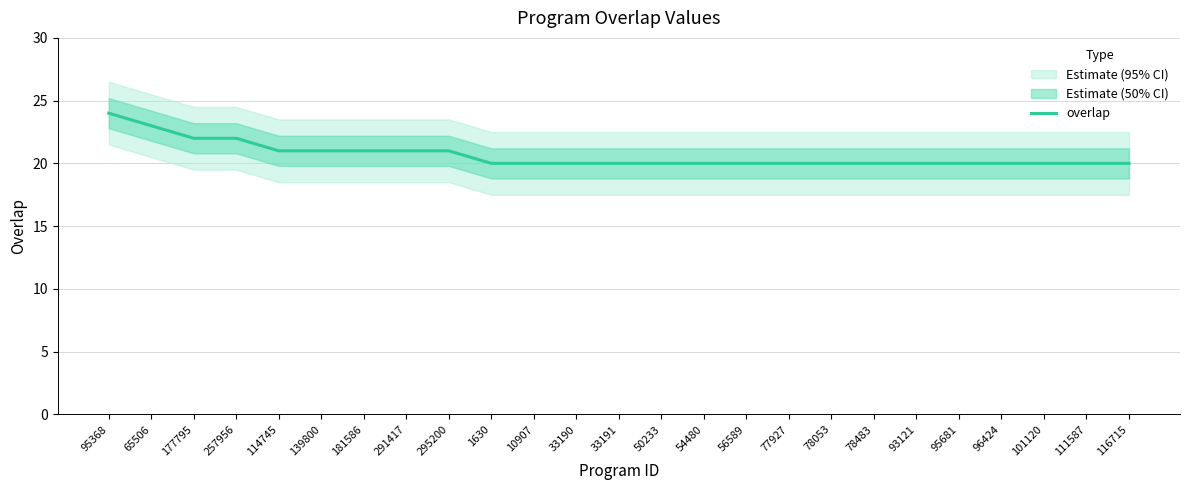

What is the maximum value shown in the chart?

24